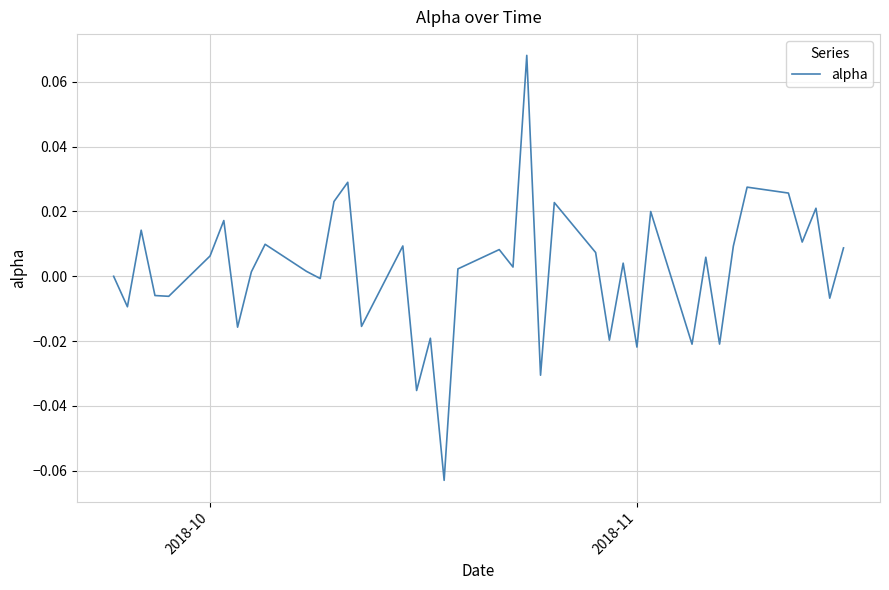

What is the maximum value shown in the chart?

0.1